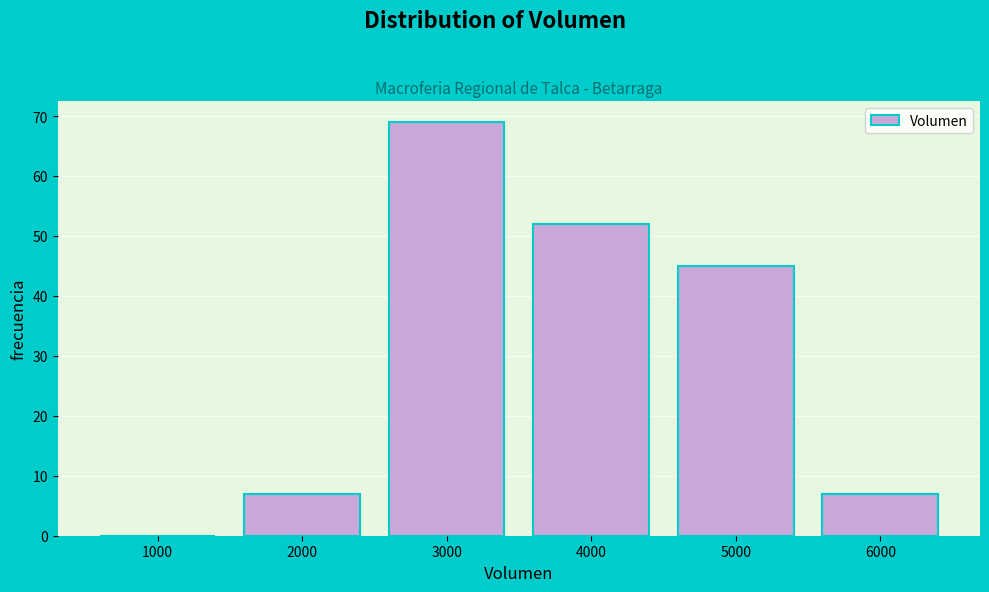

Reading left to right, extract all data points from this chart.

1000=0	2000=7	3000=69	4000=52	5000=45	6000=7